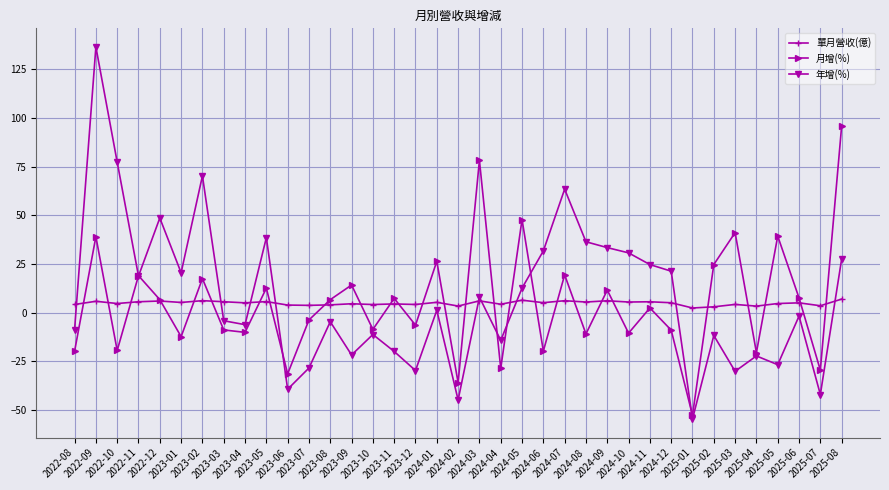

In 月增(%), how many points are lower than both neighbors (excluding endpoints)?

14